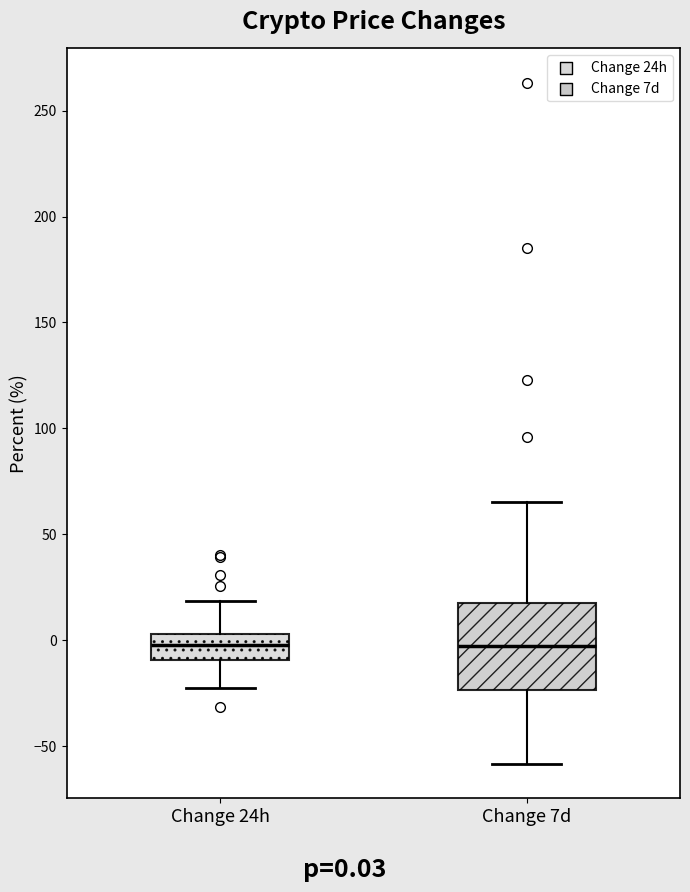

Where does the median line of the box for Change 7d sit on the y-axis? The values are not printed on the chart, so give them approximately, as read against the axis.

-5